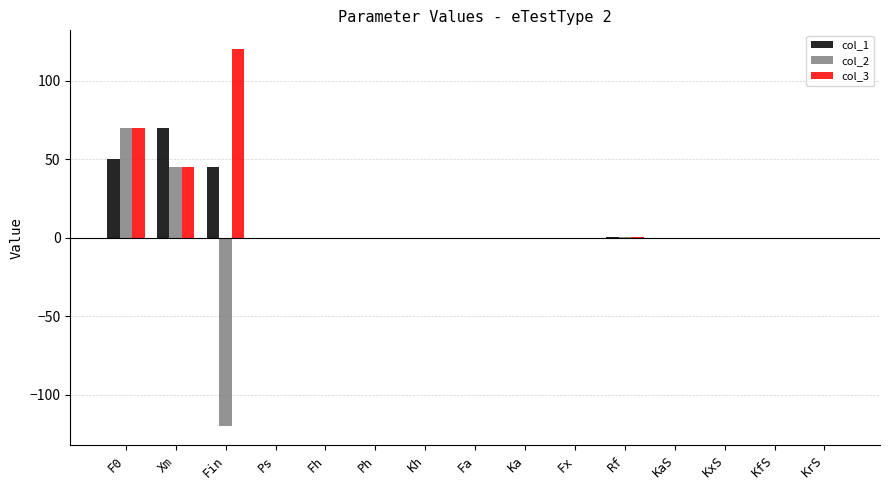

Does the chart contain stacked bars?

No